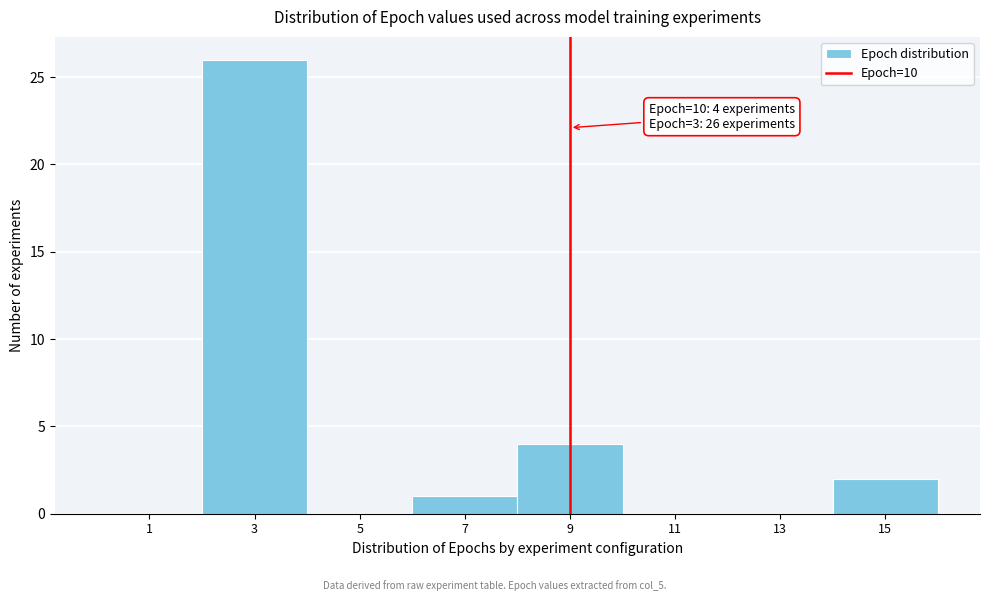

Reading left to right, list all the values displayed in this chart.

1=0	3=26	5=0	7=1	9=4	11=0	13=0	15=2